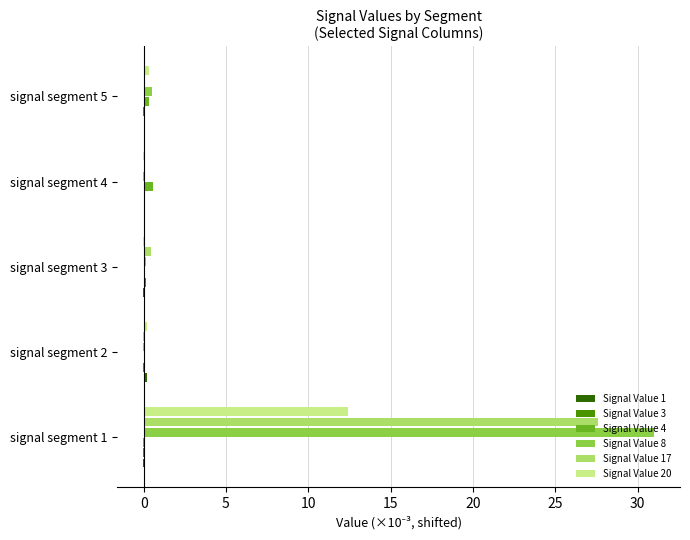

The Signal Value 8 series shows 13.0 at signal segment 1. True or false?

False